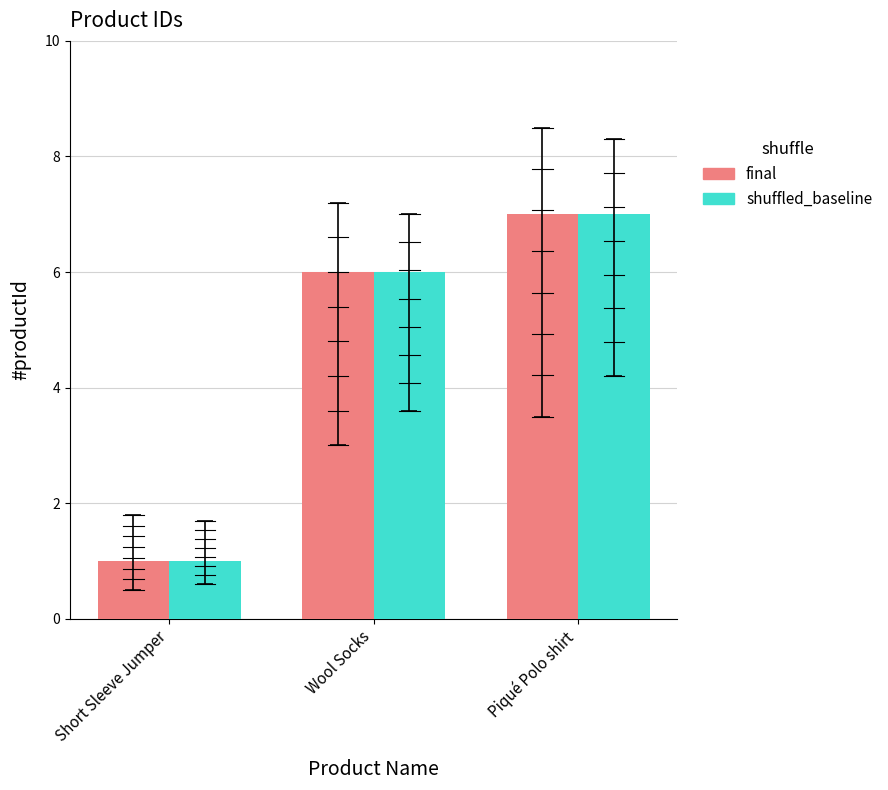

What value does the shuffled_baseline series have at Wool Socks?

6